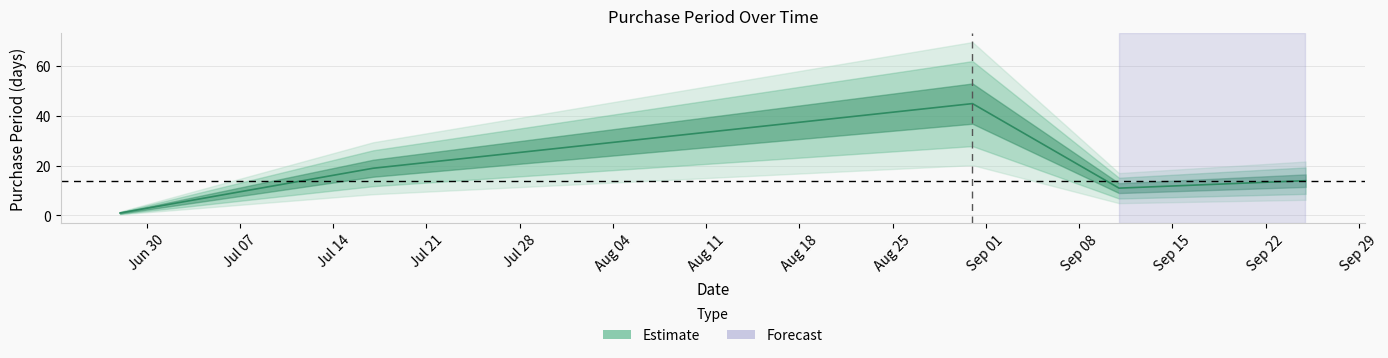

What is the sum of all values?

90